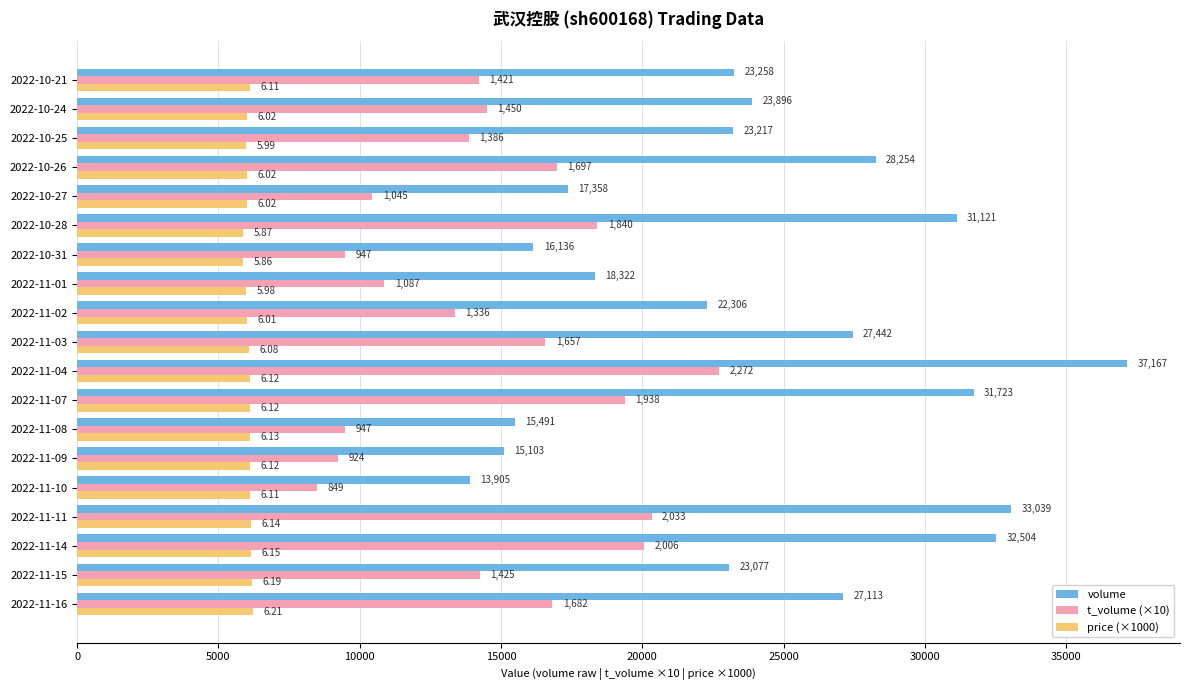

Reading right to left, transcribe all the data shown in this chart.

volume: 23258	23896	23217	28254	17358	31121	16136	18322	22306	27442	37167	31723	15491	15103	13905	33039	32504	23077	27113
t_volume (×10): 14210	14500	13860	16970	10450	18400	9470	10870	13360	16570	22720	19380	9470	9240	8490	20330	20060	14250	16820
price (×1000): 6110	6020	5990	6020	6020	5870	5860	5980	6010	6080	6120	6120	6130	6120	6110	6140	6150	6190	6210